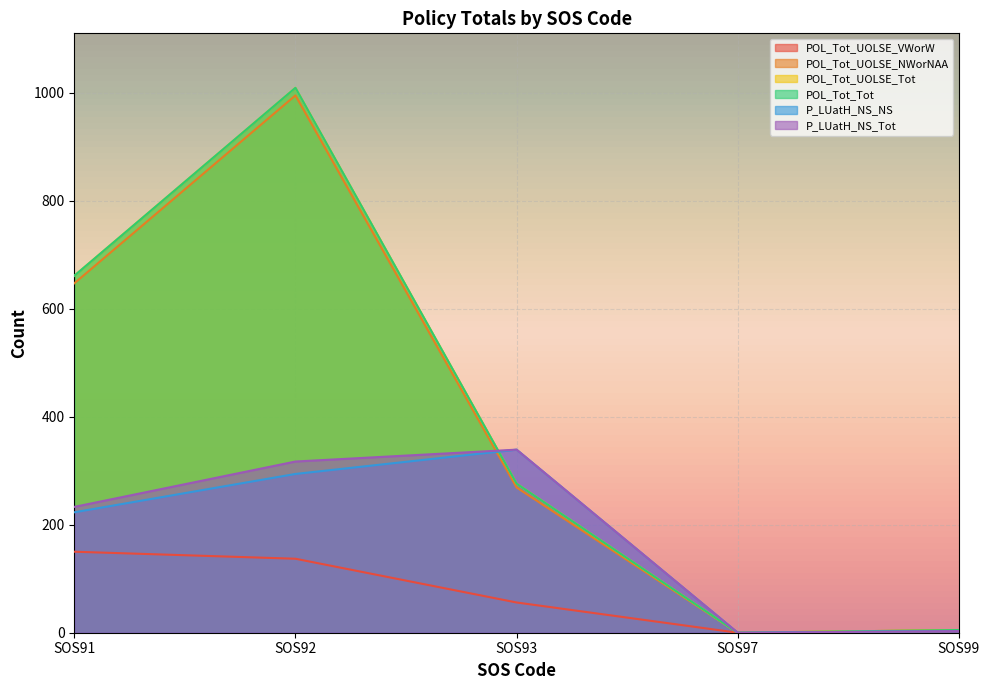

What is the average value of the POL_Tot_Tot series?

390